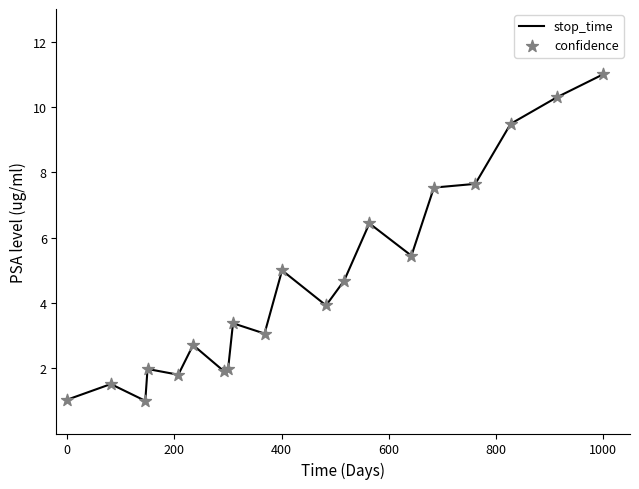

What is the difference between the maximum and minimum values?

10.0